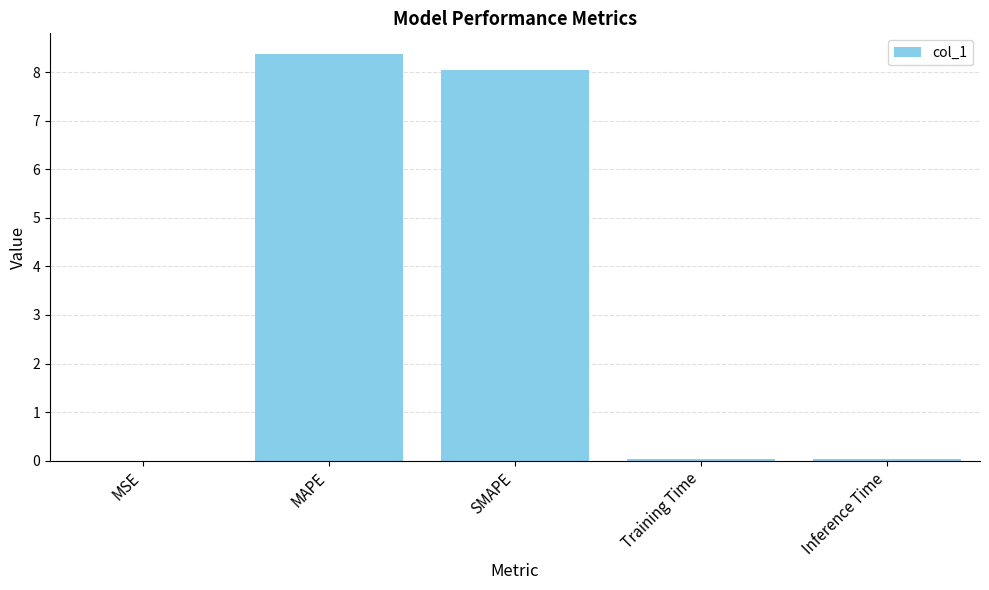

Between MAPE and Training Time, which is larger?

MAPE